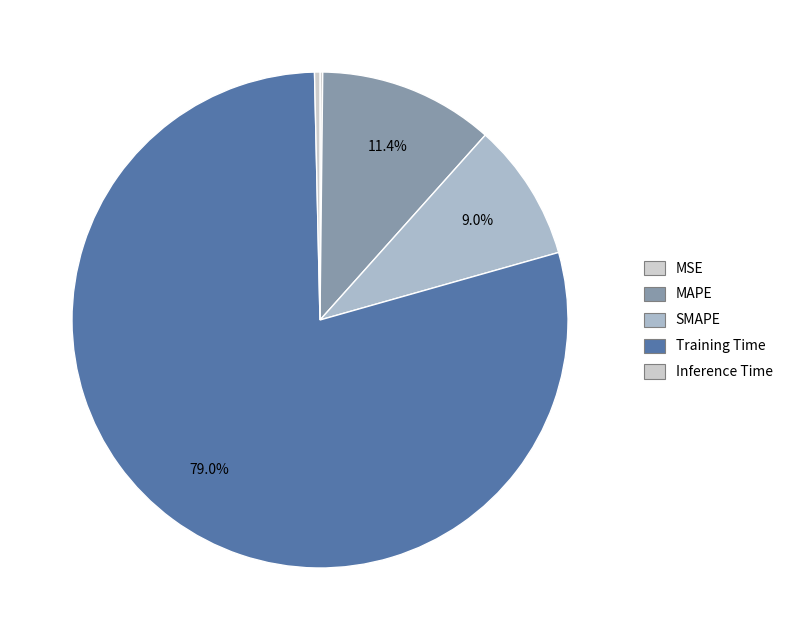

To the nearest percent, what is the difference between the largest and smallest slice percentages?

79%